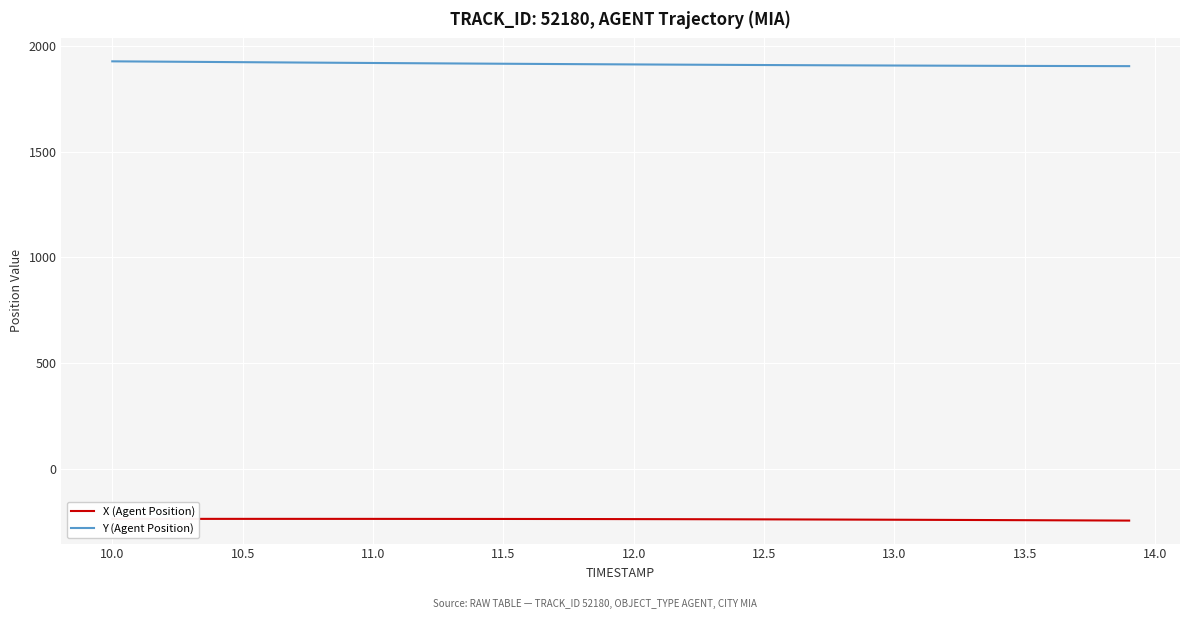

How many lines are shown in the chart?

2